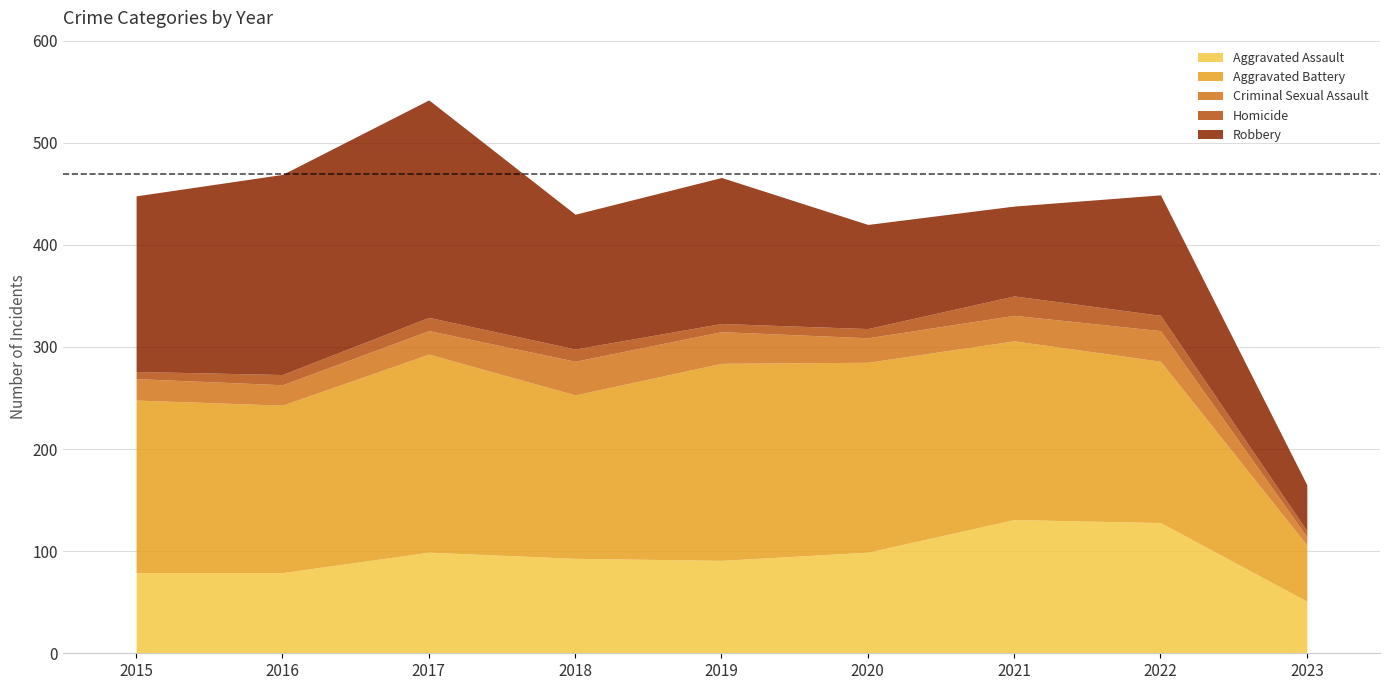

After their last crossing, which series has the higher values: Robbery or Aggravated Assault?

Aggravated Assault